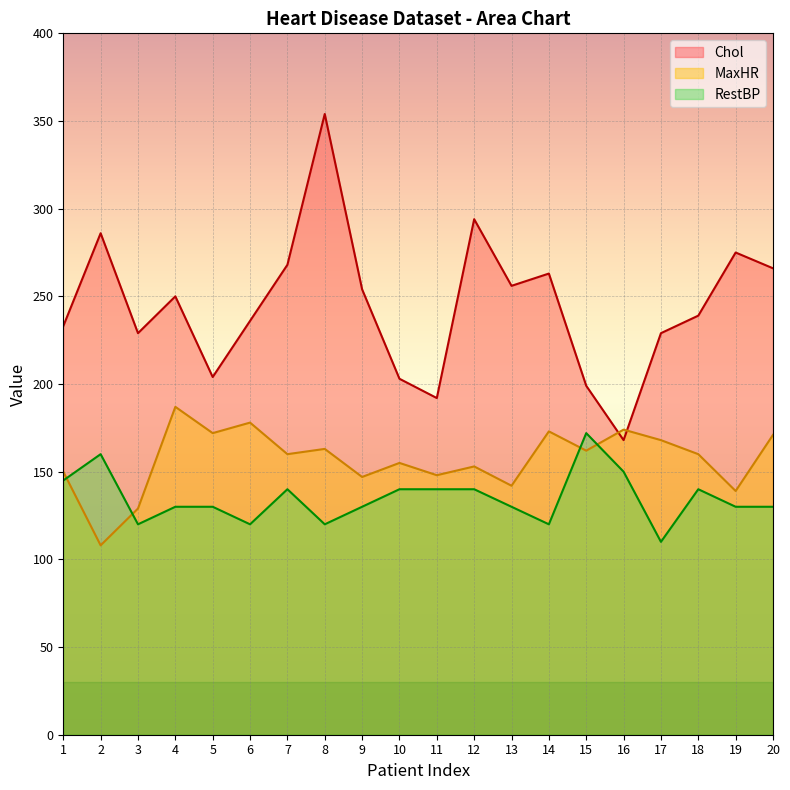

At which category is the sum across all series the highest?

8